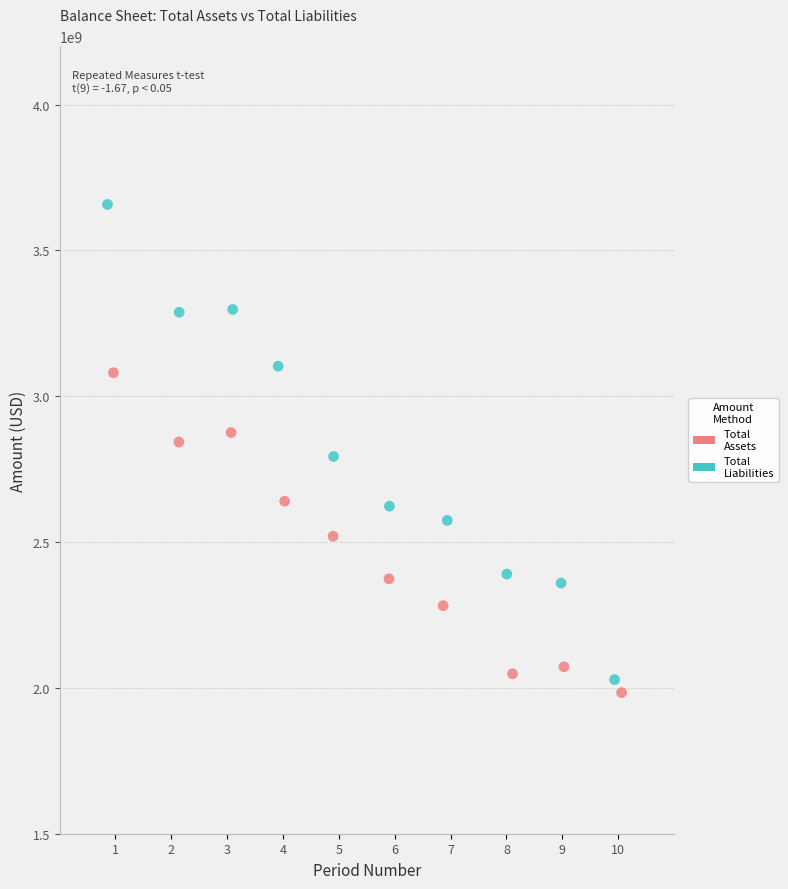

Which series has the widest spread of Y values?

Total Liabilities